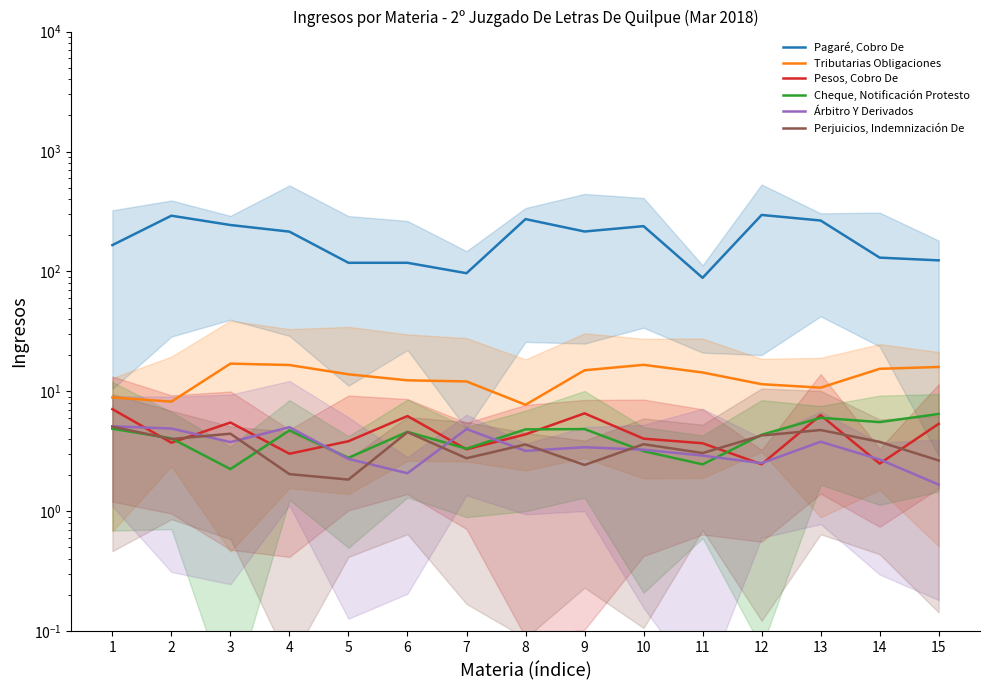

What is the average value of the Perjuicios, Indemnización De series?

3.5